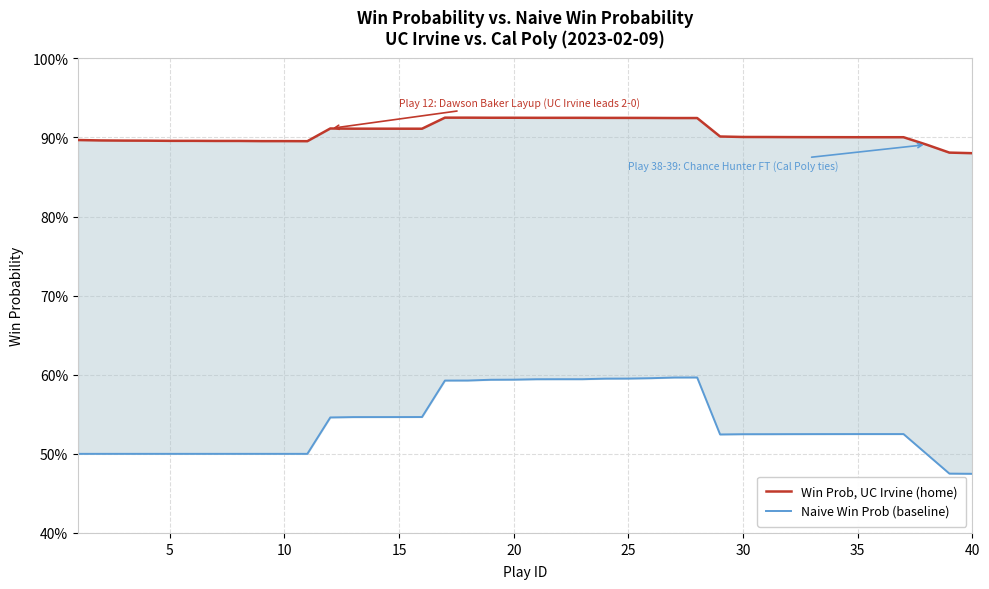

The Win Prob, UC Irvine (home) series shows 0.3 at 36. True or false?

False